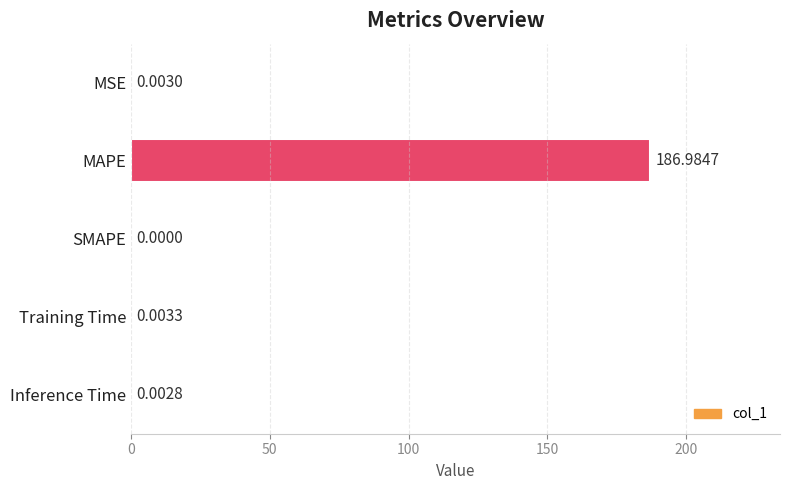

Which label corresponds to the largest value in the chart?

MAPE